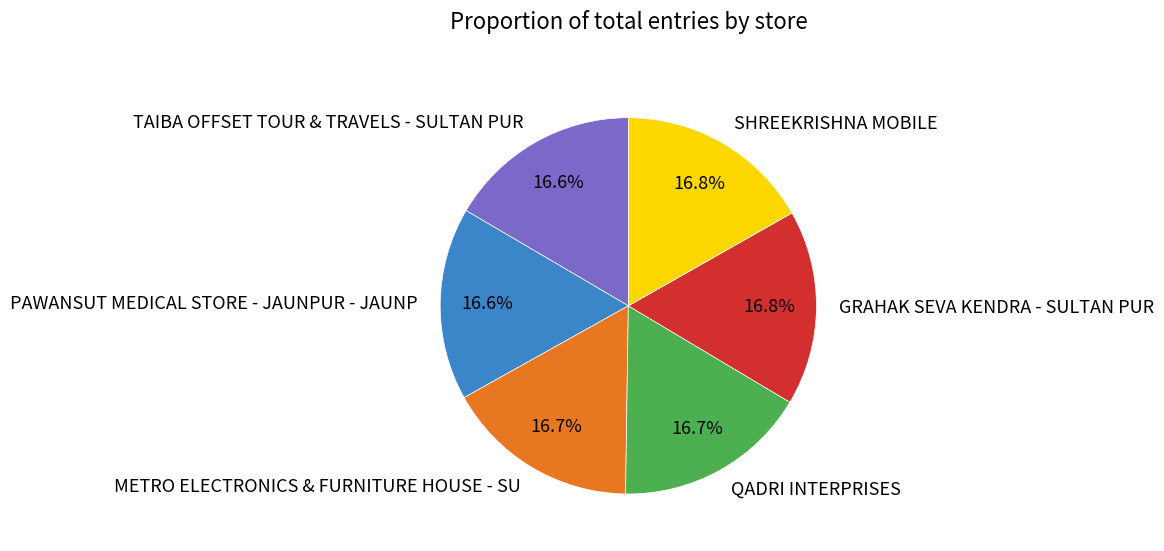

Is it true that METRO ELECTRONICS & FURNITURE HOUSE - SU is 6% of the pie?

False